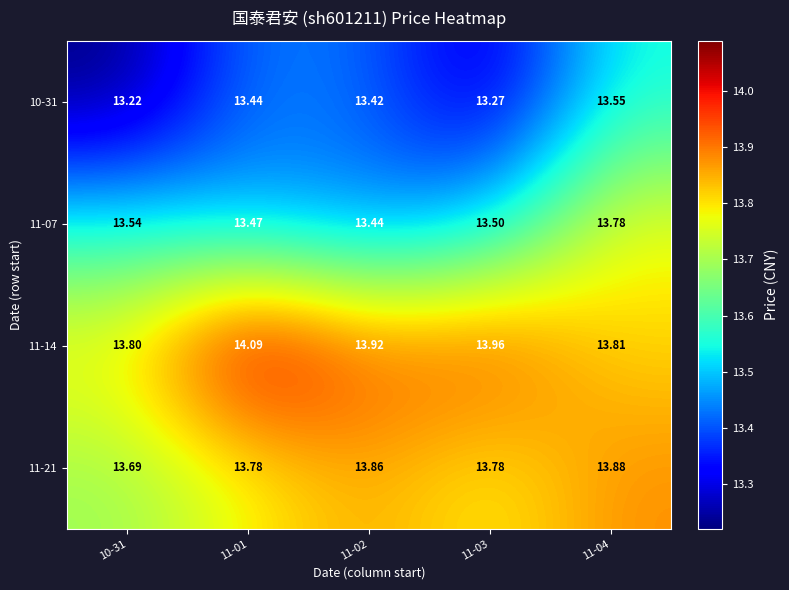

What is the minimum value shown in the chart?

13.2